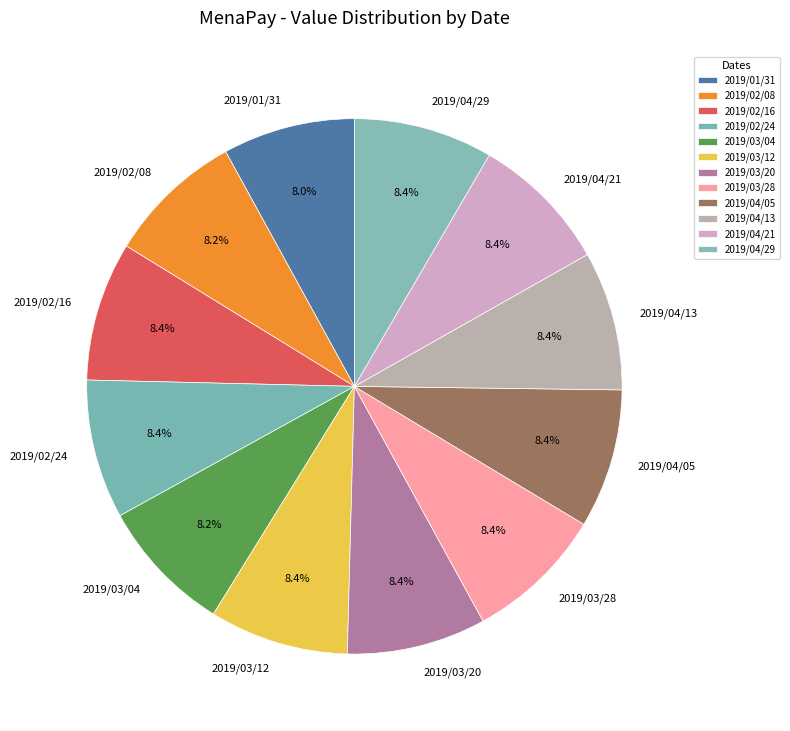

Does 2019/02/08 account for over 50% of the chart?

No